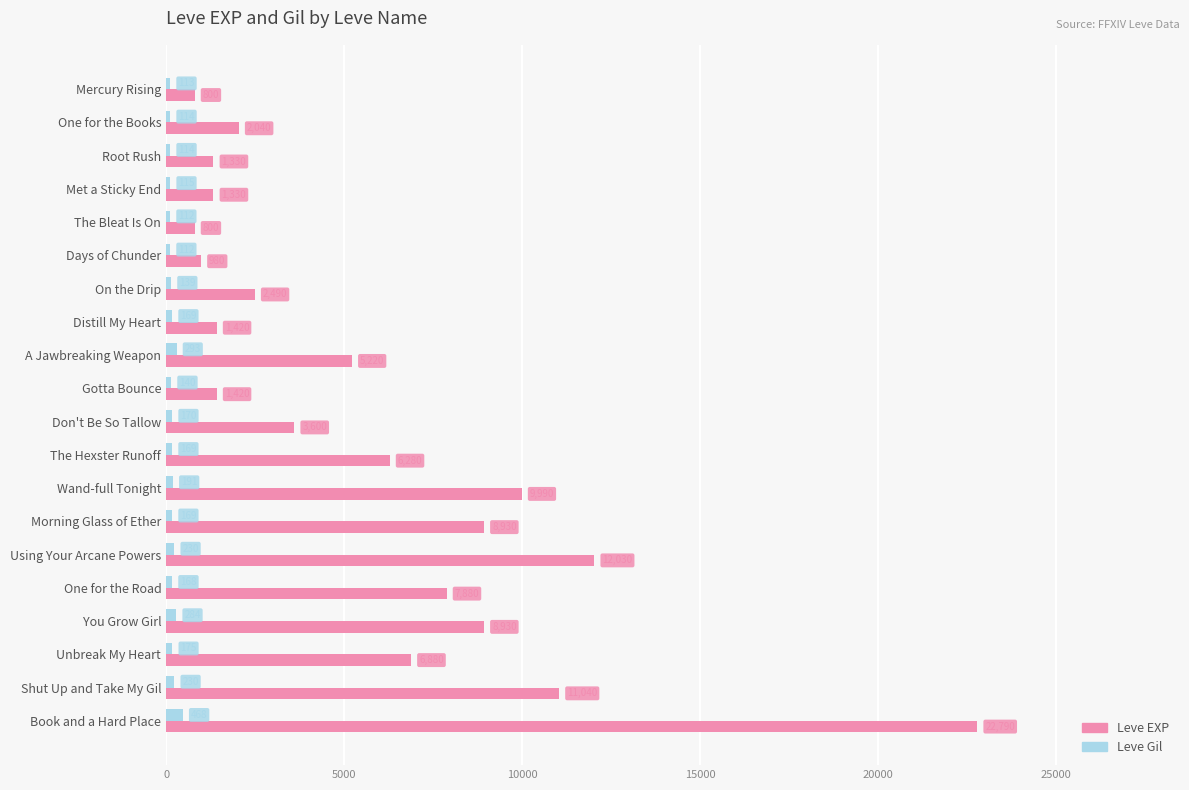

The value of Leve EXP at Gotta Bounce is 1420. True or false?

True